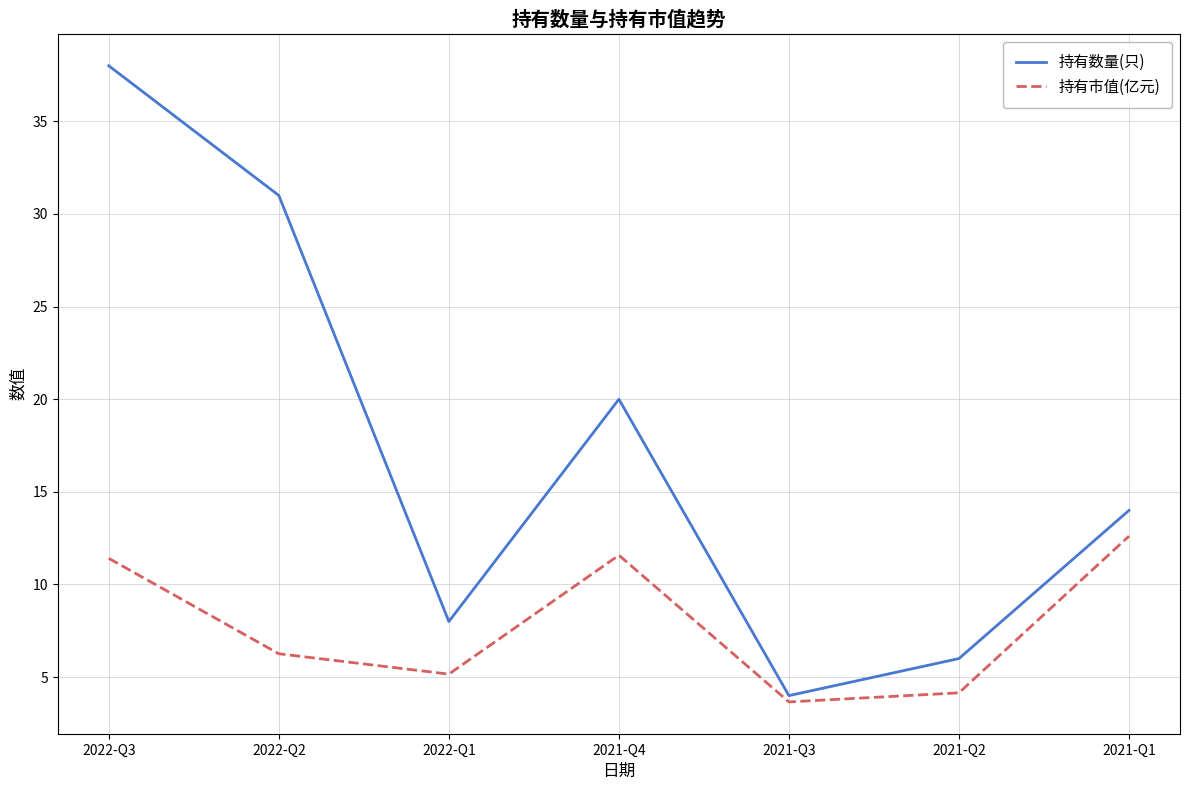

What position from the left is 2021-Q2?

6